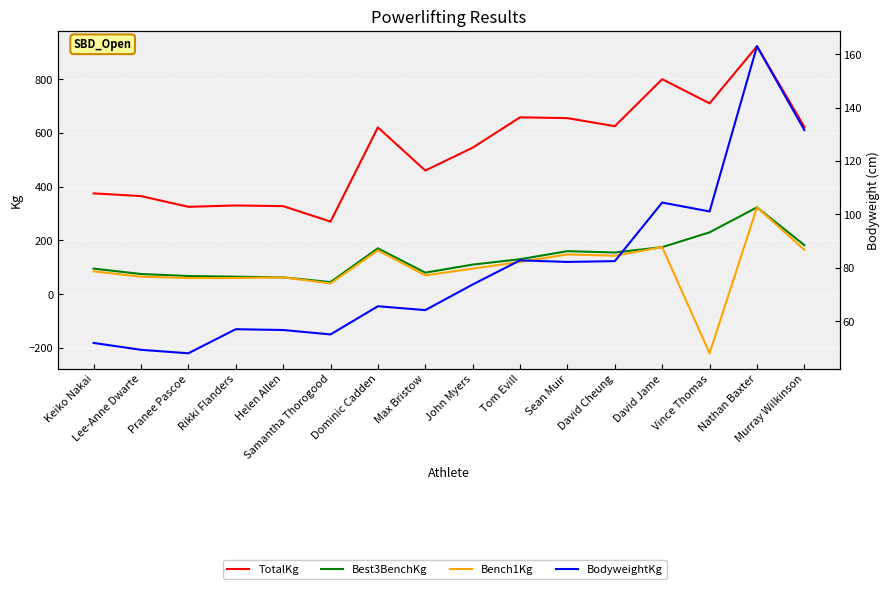

True or false: Bench1Kg and Best3BenchKg intersect in this chart.

False